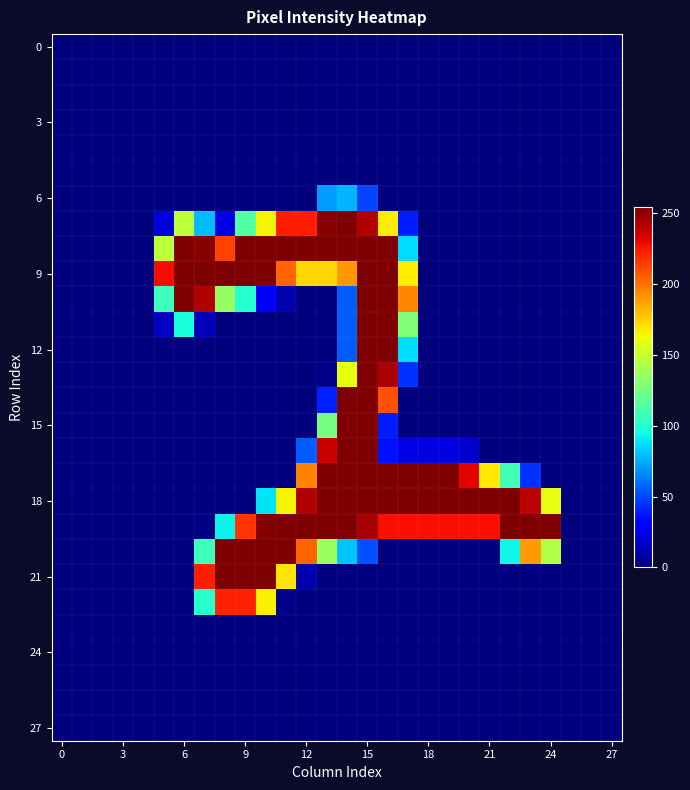

How many categories are shown in the chart?

28